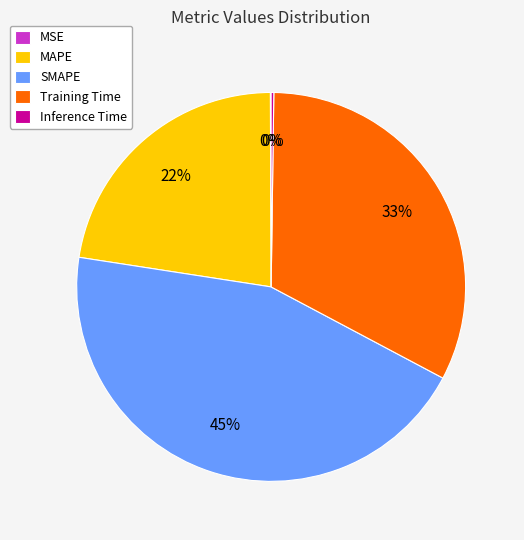

The Training Time slice represents 33% of the pie. True or false?

True